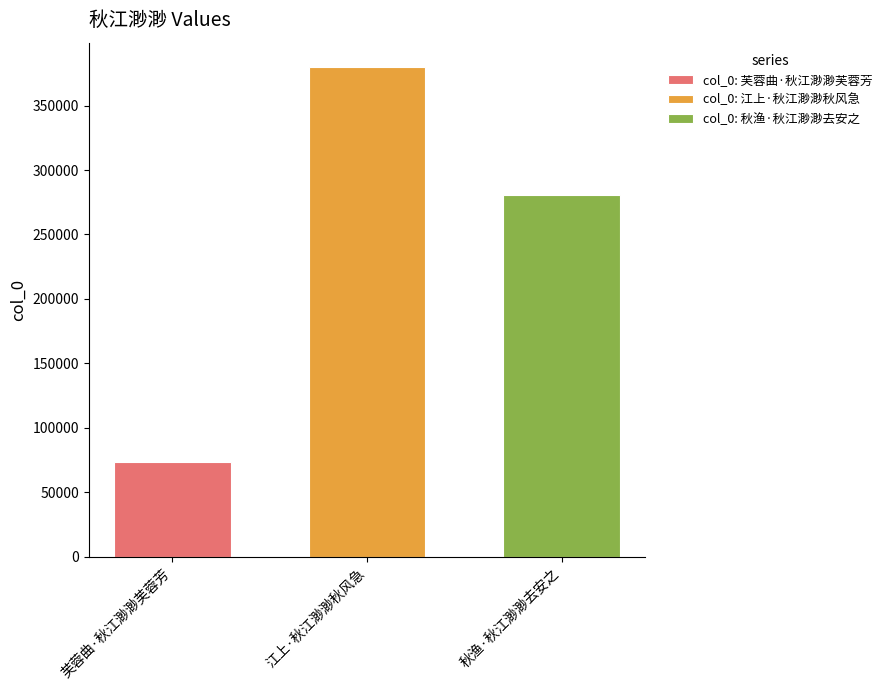

What is the maximum value shown in the chart?

379800